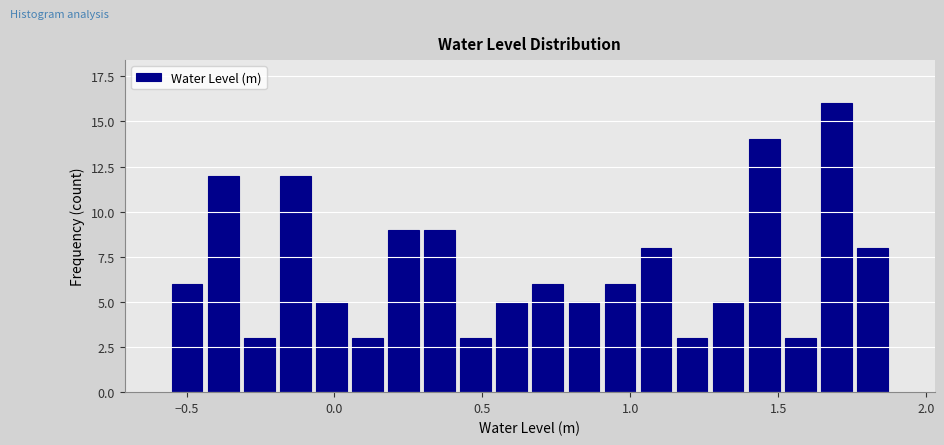

Around what value on the x-axis is the tallest bar? Give the approximate position of its centre, as read against the axis.

1.70